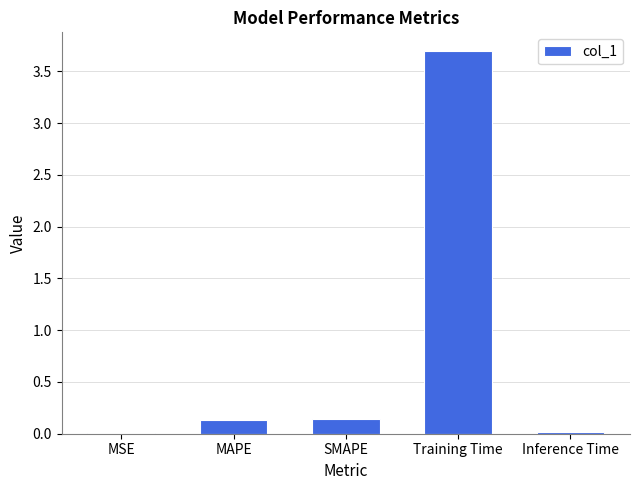

Which has a higher value, MAPE or Training Time?

Training Time